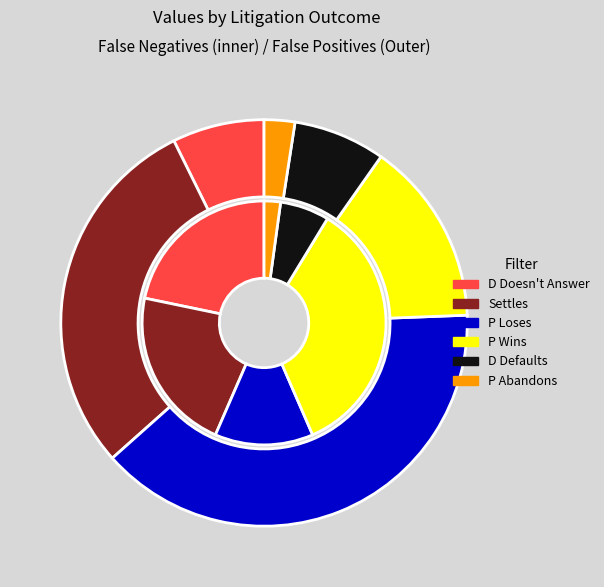

Between D Doesn't Answer and Settles, which is larger?

Settles